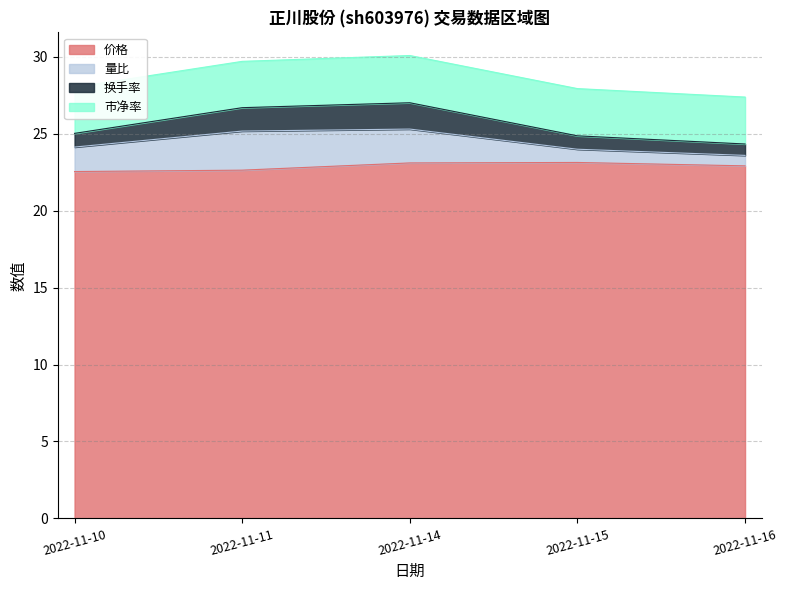

Does the chart have visible grid lines?

Yes